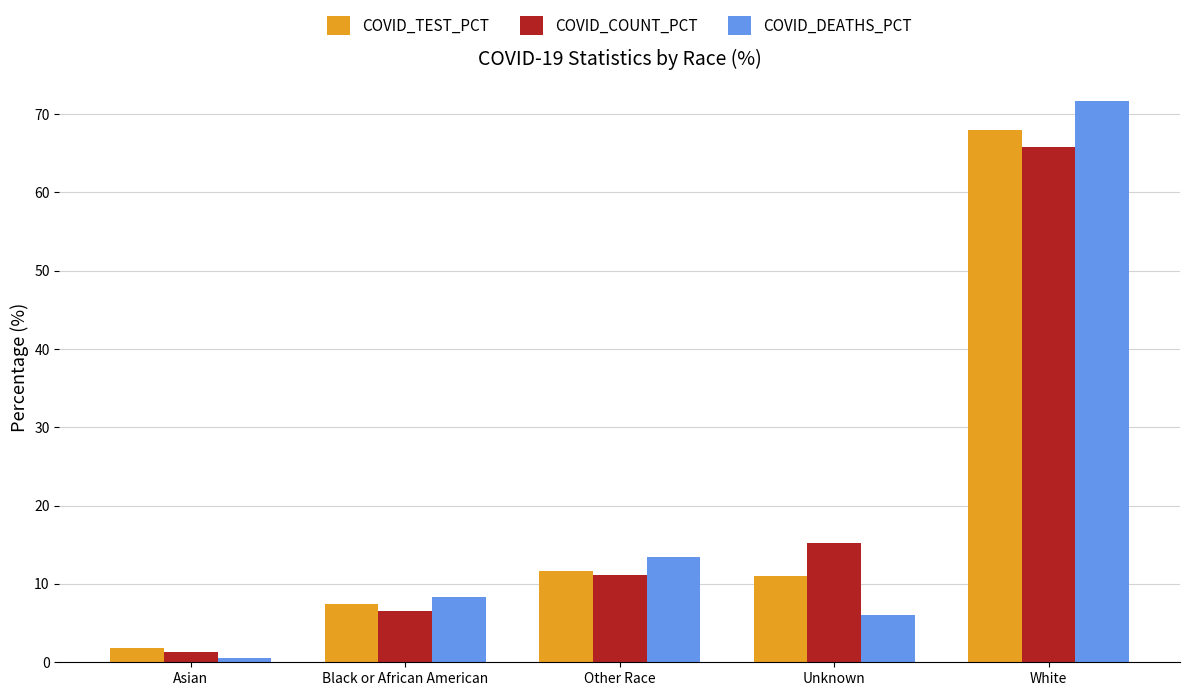

What position from the right is White?

1